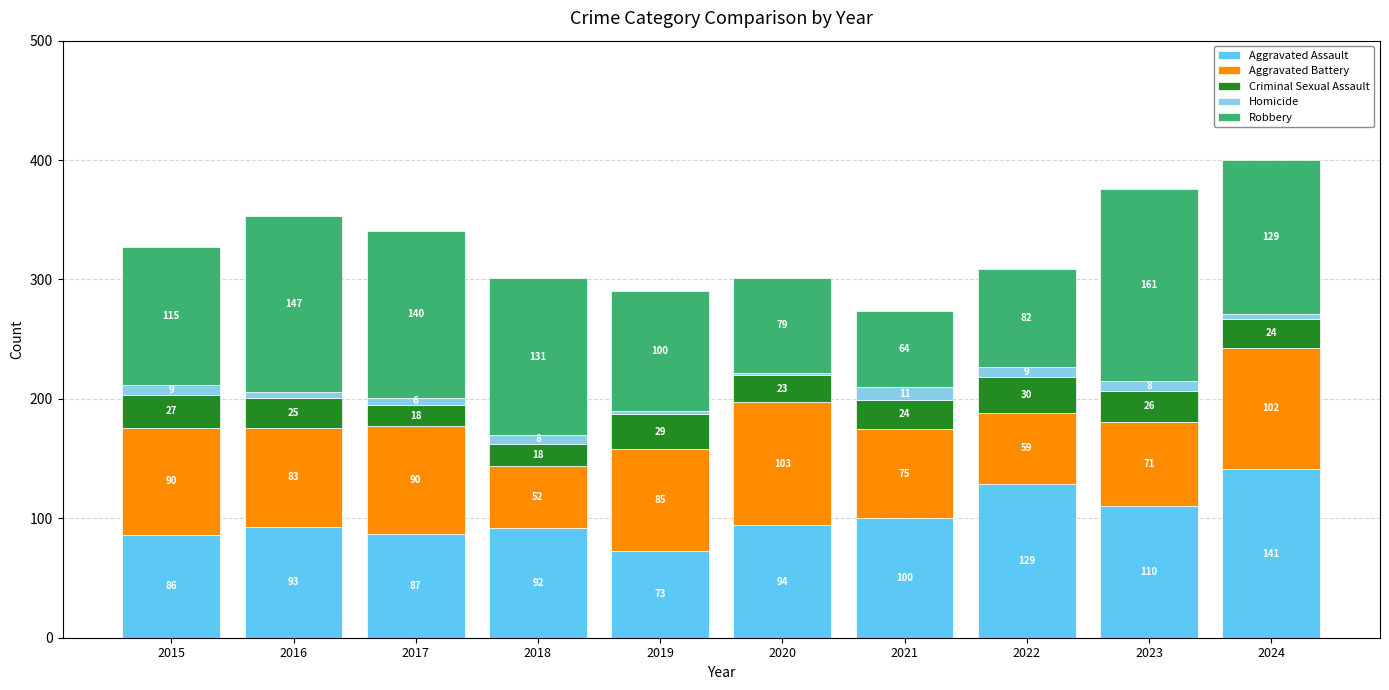

The Aggravated Assault series shows 86 at 2015. True or false?

True